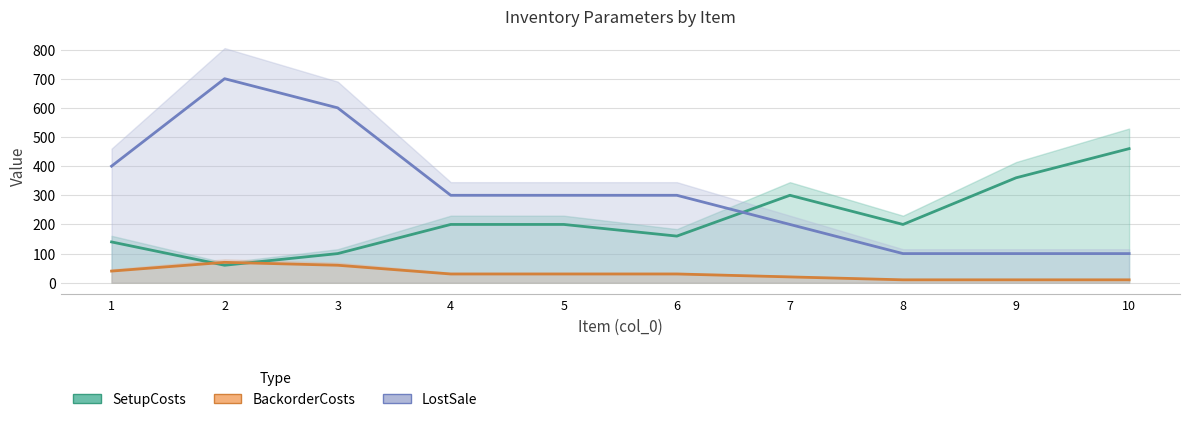

Between 2 and 6, which is larger?

6